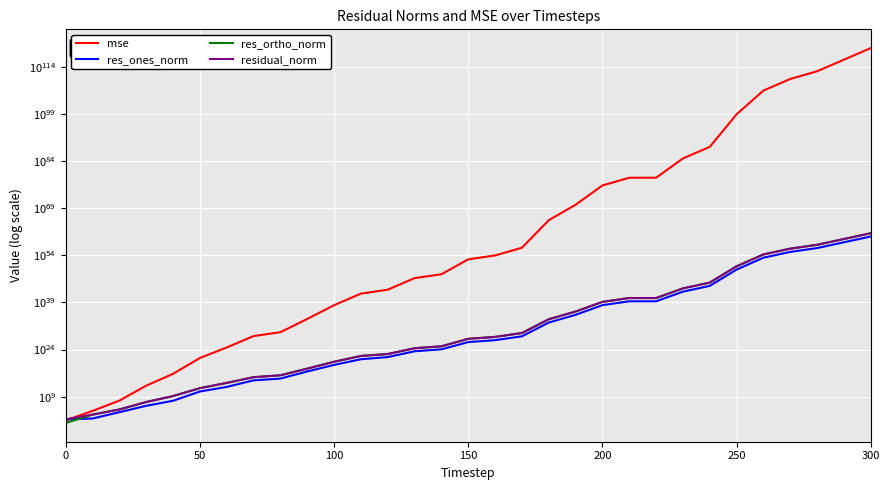

What is the maximum value for res_ones_norm?

1083534776113912630235124403869464596248589668306461652942848.0